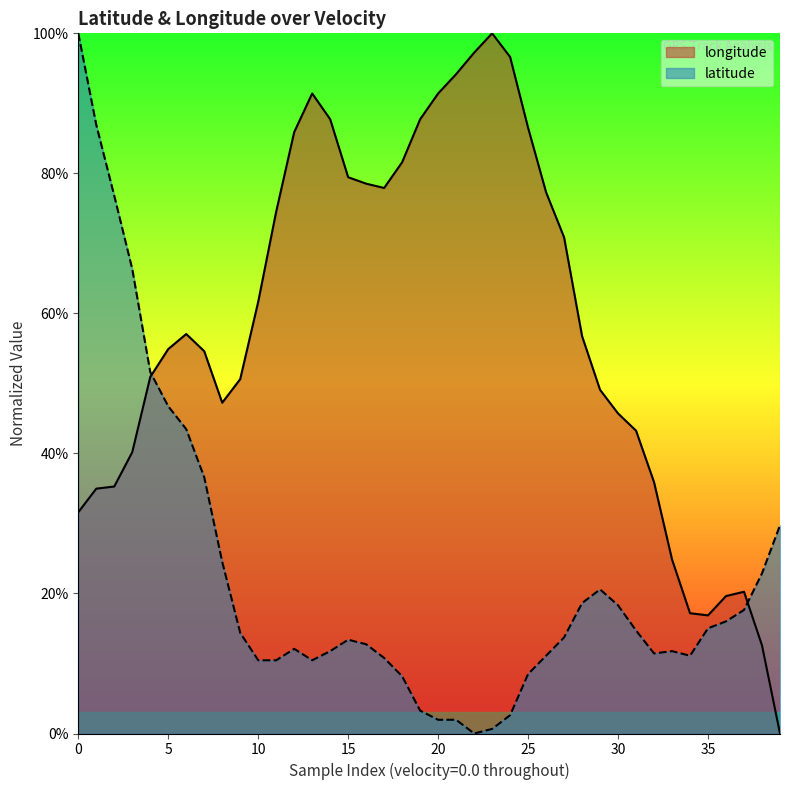

True or false: latitude has a value of 0.2 at 10.

False